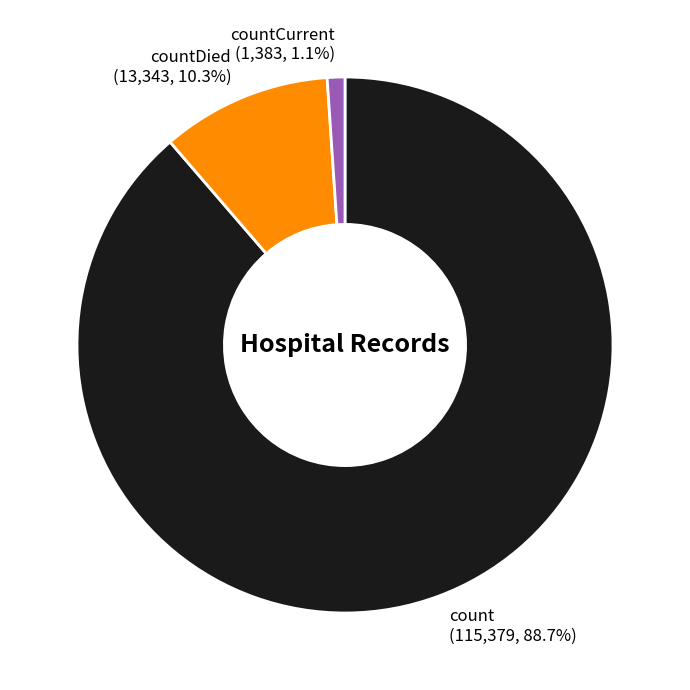

How many segments does this pie chart have?

3